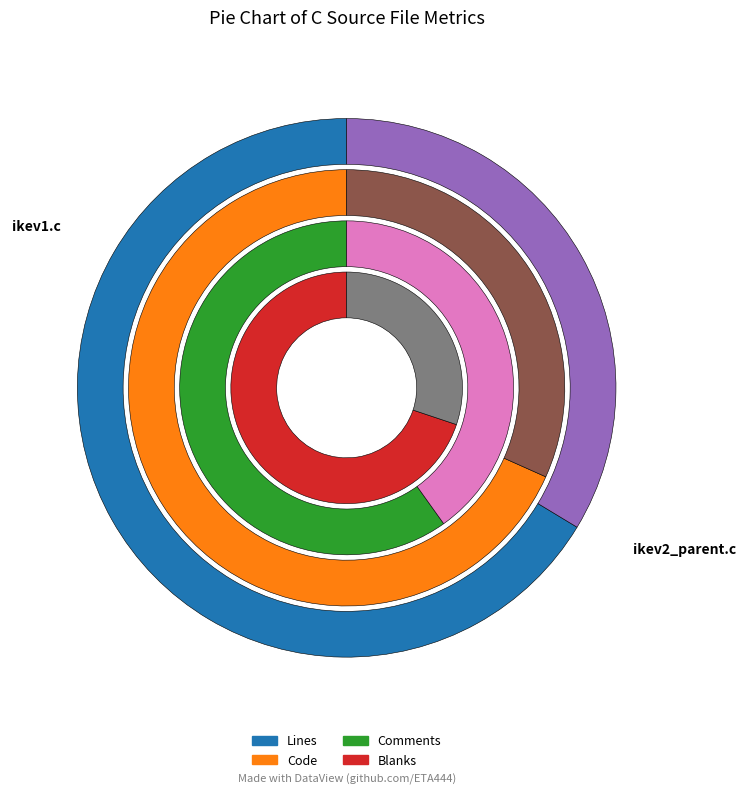

How many slices are in this pie chart?

2